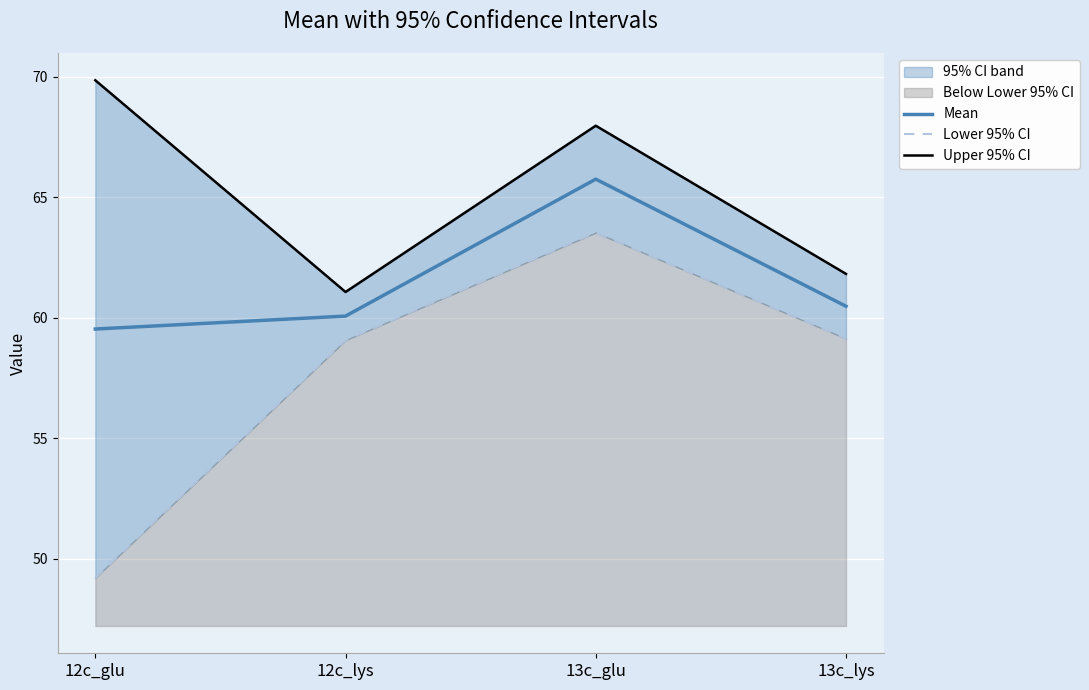

What is the sum of the Lower 95% CI values at 13c_glu and 13c_lys?

122.7